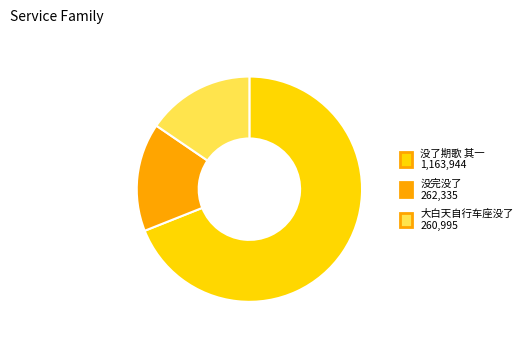

Count the number of slices in the pie.

3